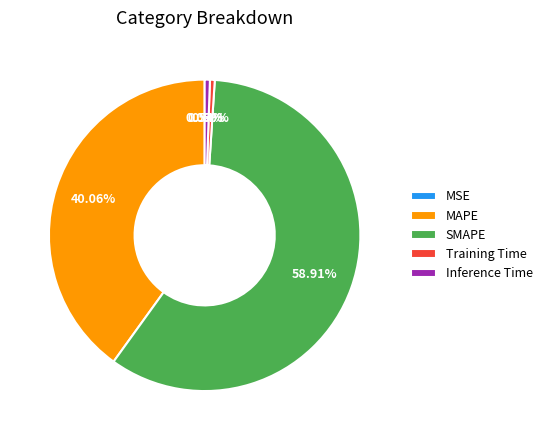

What is the smallest slice in the pie chart?

MSE